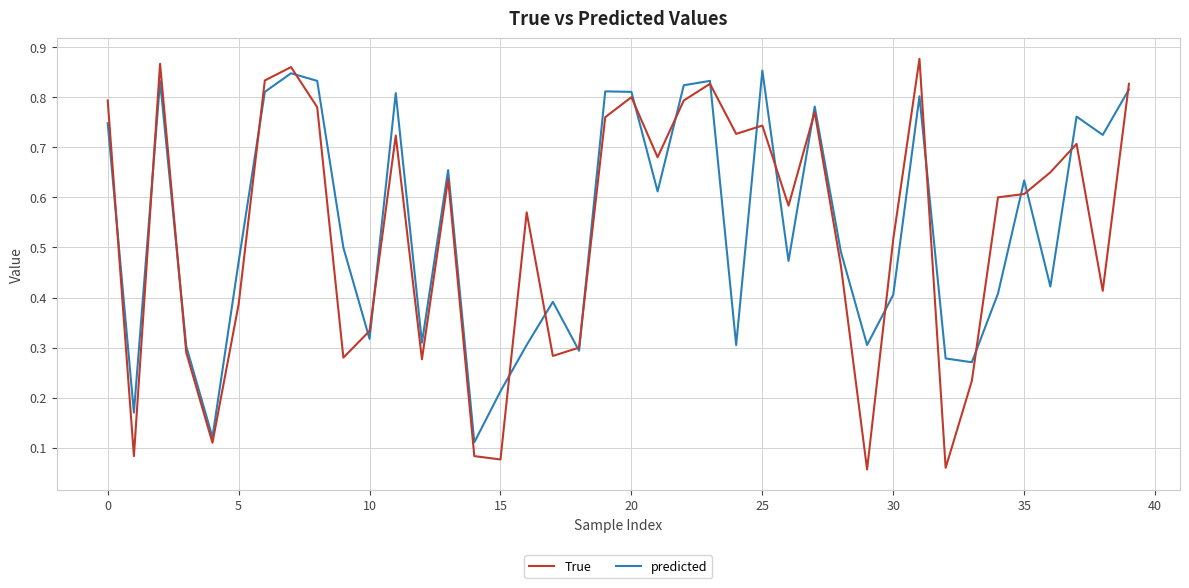

List the series in order of their overall mean, highest first.

predicted, True